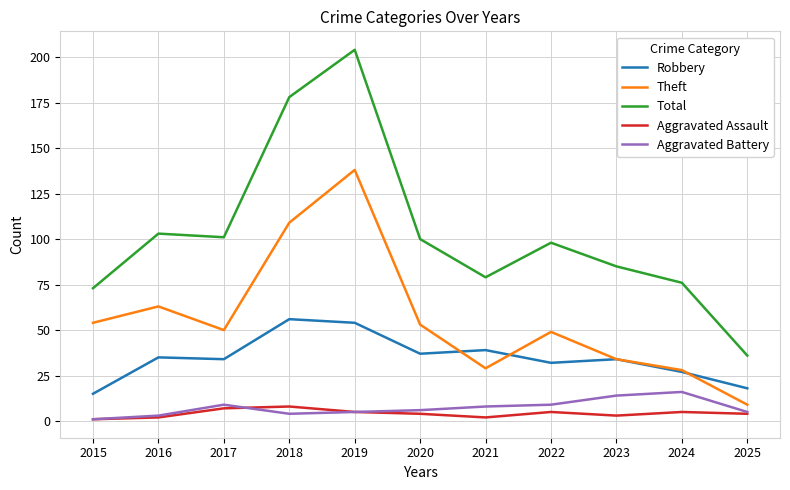

What are all the series names shown in the legend?

Robbery, Theft, Total, Aggravated Assault, Aggravated Battery